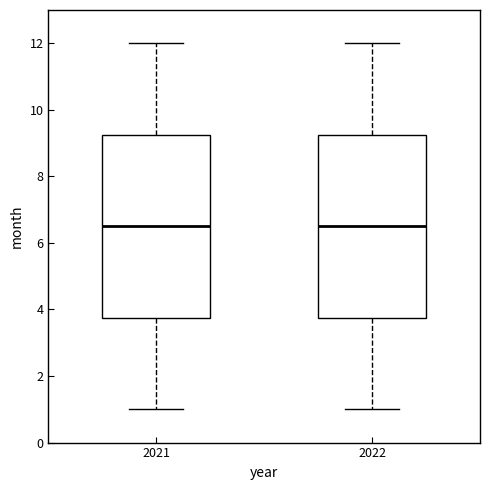

Reading left to right, read every box against the y-axis: the position of its median line, the range the box covers, and the ends of its whiskers. The values are not printed on the chart, so give them approximately, as read against the axis.

2021: median 6.6, box 3.8 to 9.2, whiskers 1.0 to 12.0
2022: median 6.6, box 3.8 to 9.2, whiskers 1.0 to 12.0